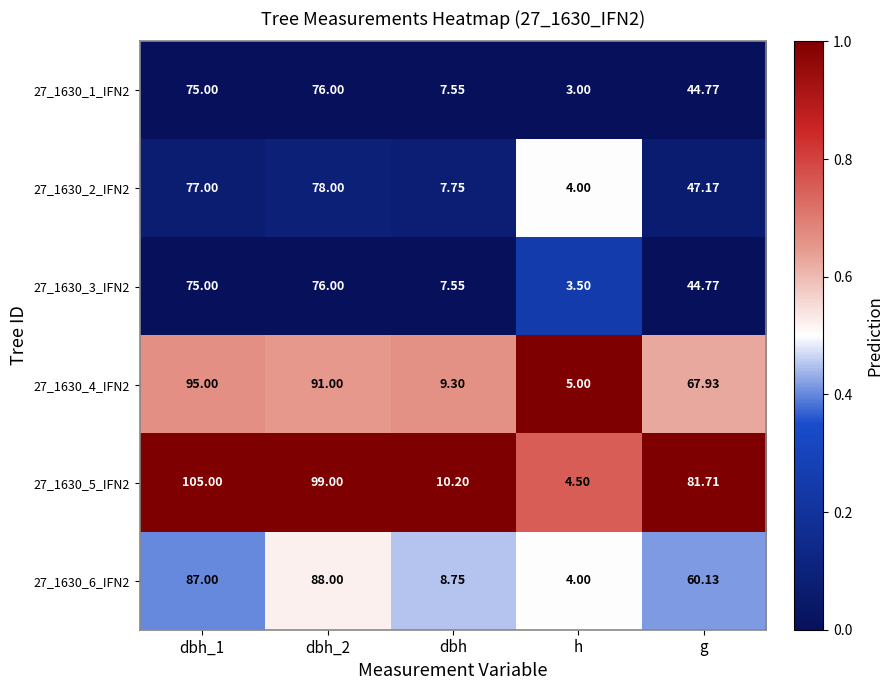

Which series has the largest range (max minus min)?

27_1630_5_IFN2